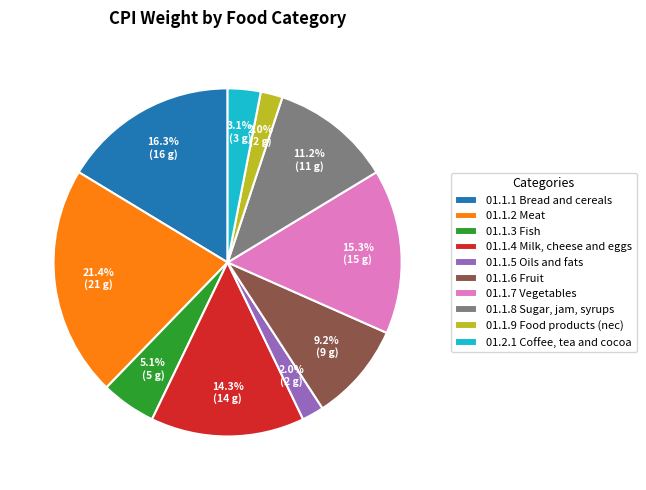

Is 01.1.7 Vegetables the majority of the pie?

No